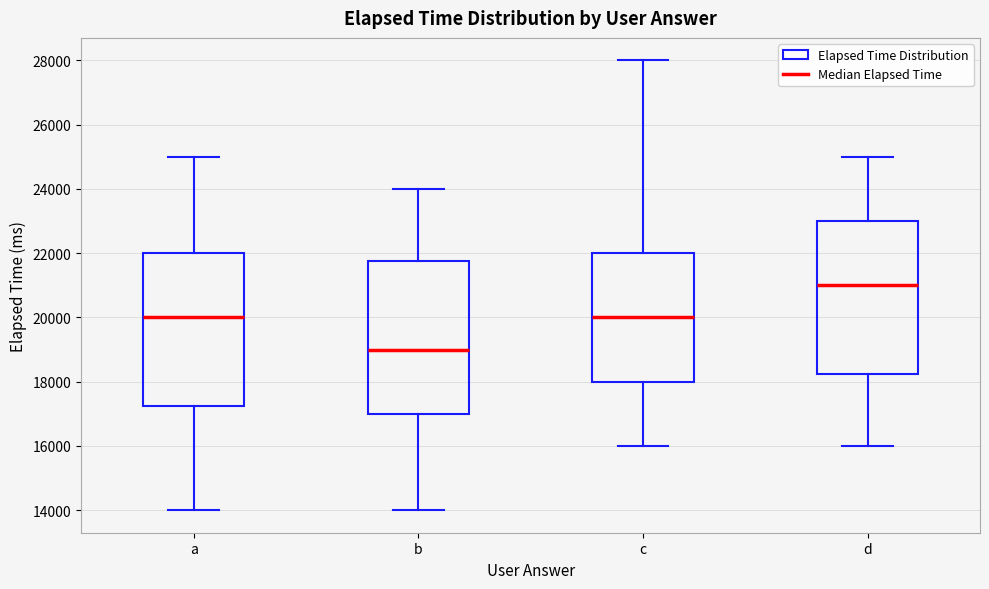

Which box's median line is the lowest?

b